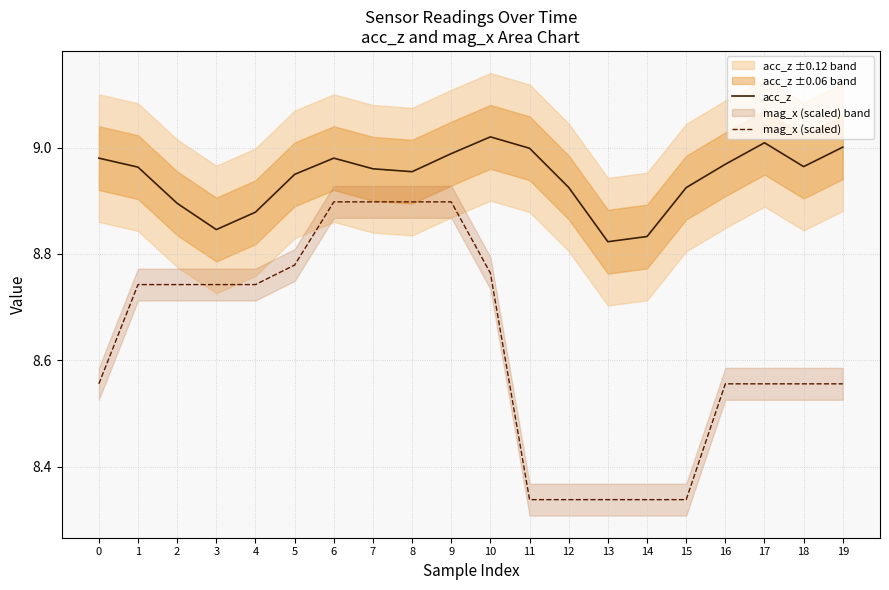

The value of acc_z at 5 is 8.9. True or false?

True